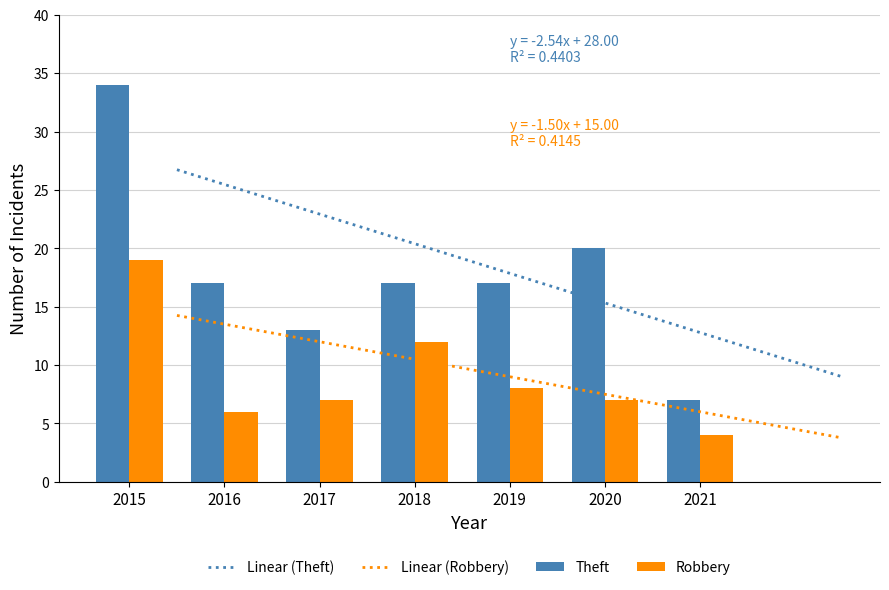

What is the spread (max minus min) of values at 2019?

9